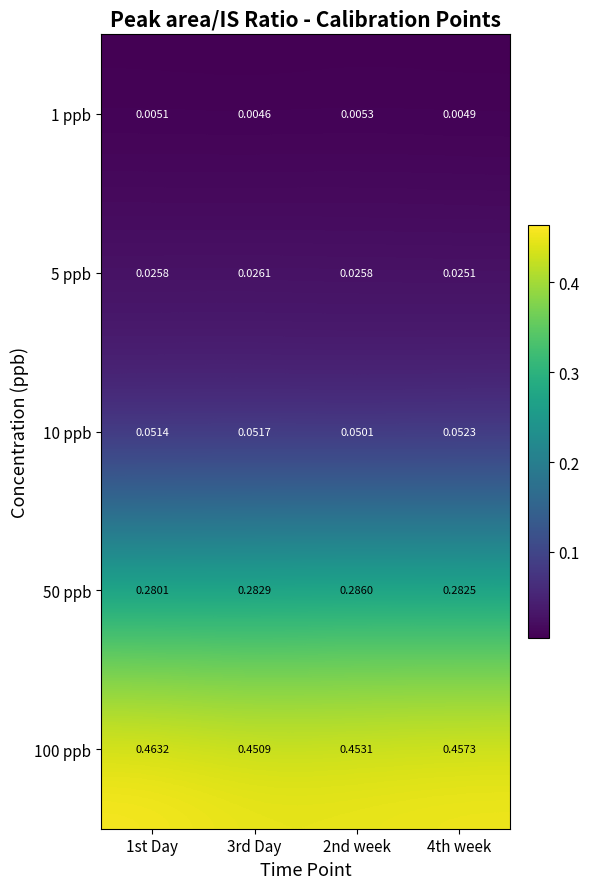

Is the value of 50 ppb at 4th week greater than the value of 5 ppb at 2nd week?

Yes